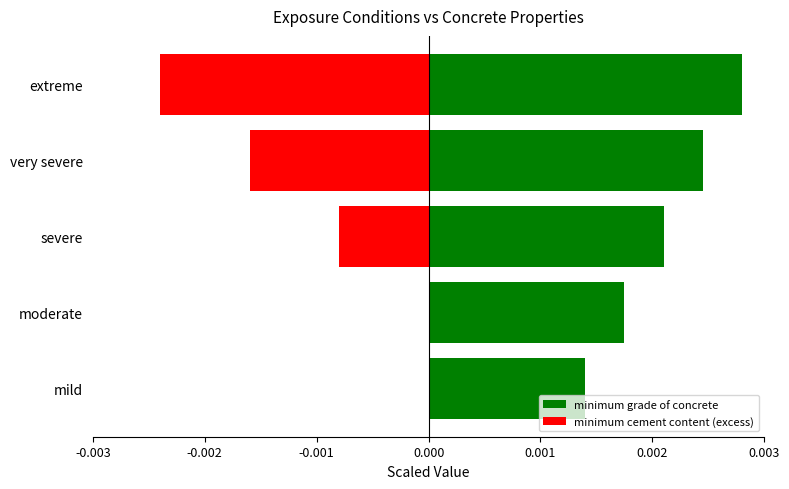

Are the bars horizontal?

Yes